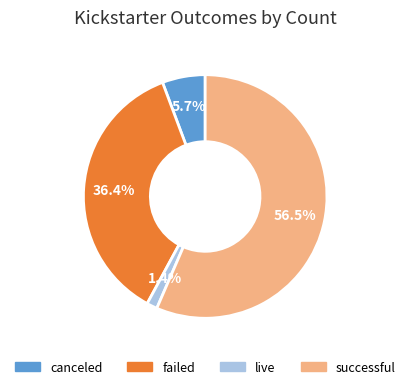

Which slice is the smallest?

live